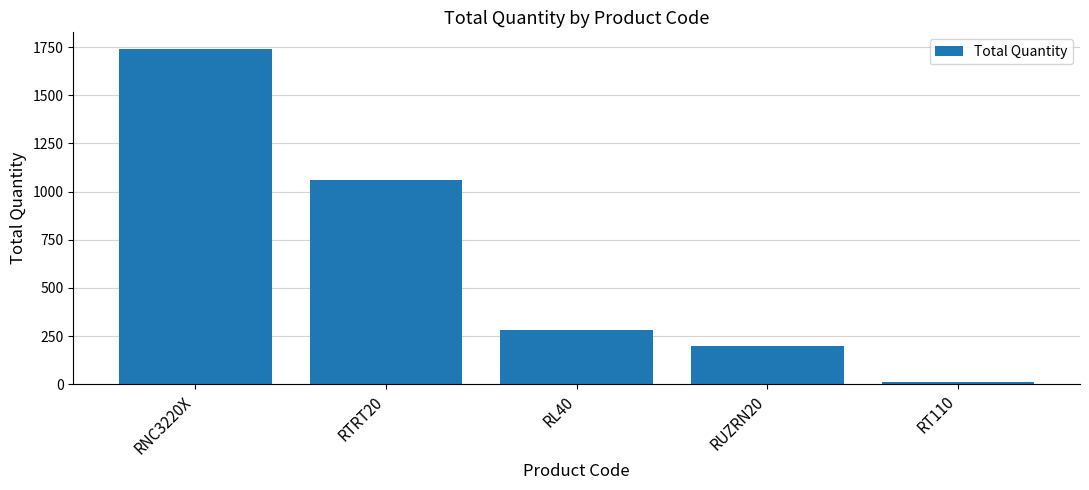

Reading left to right, transcribe all the data shown in this chart.

1740	1060	280	200	12